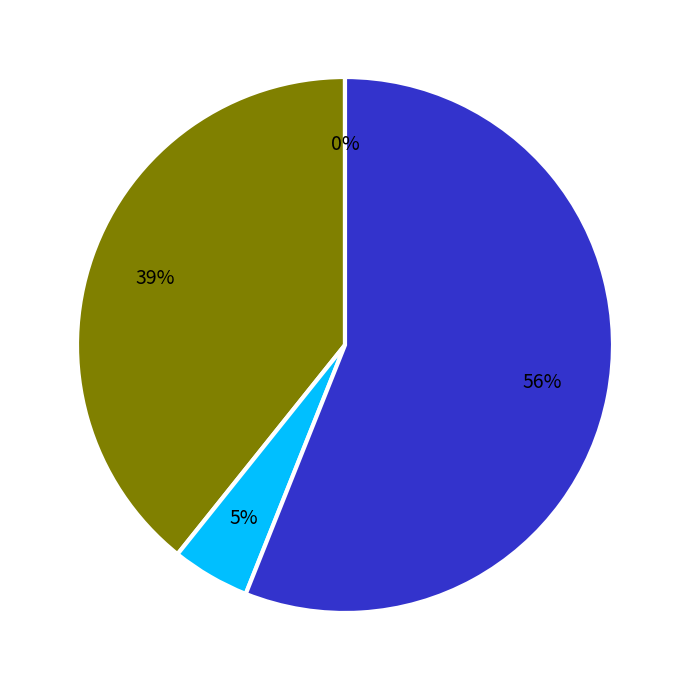

Is there any slice that represents more than half of the pie?

Yes